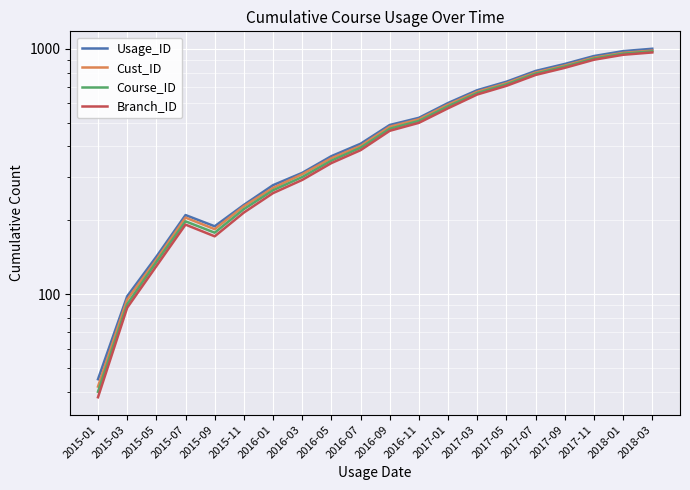

Which series has the widest spread of values?

Usage_ID